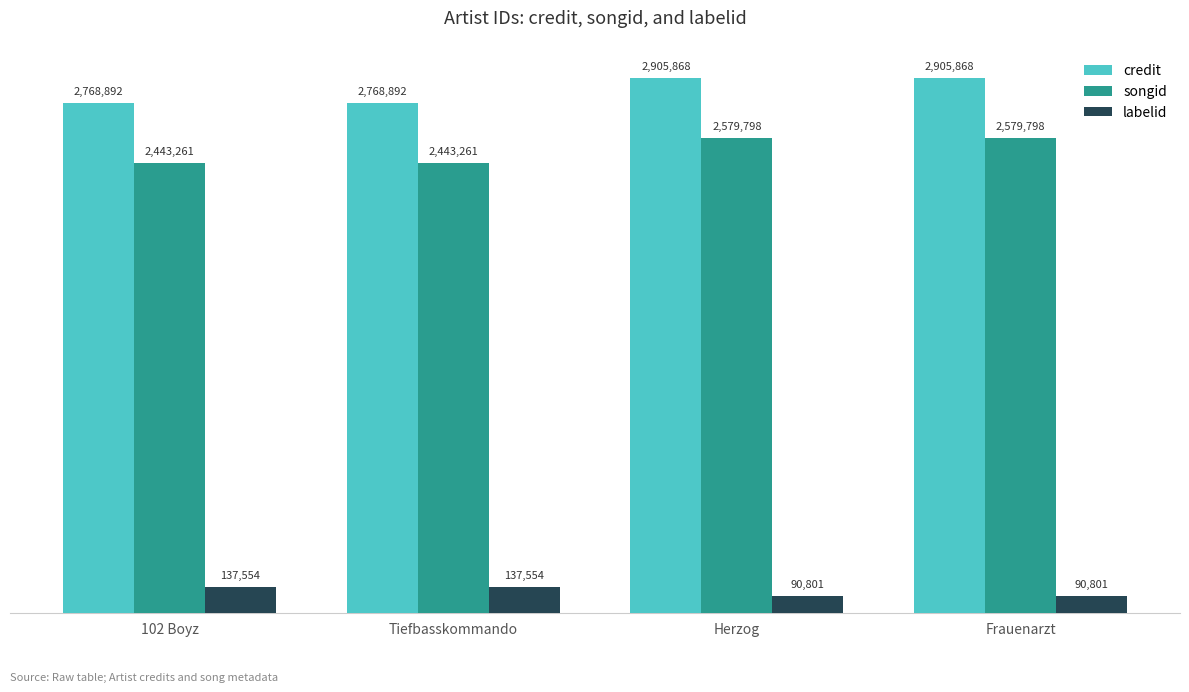

What is the label of the 1st bar from the left?

102 Boyz